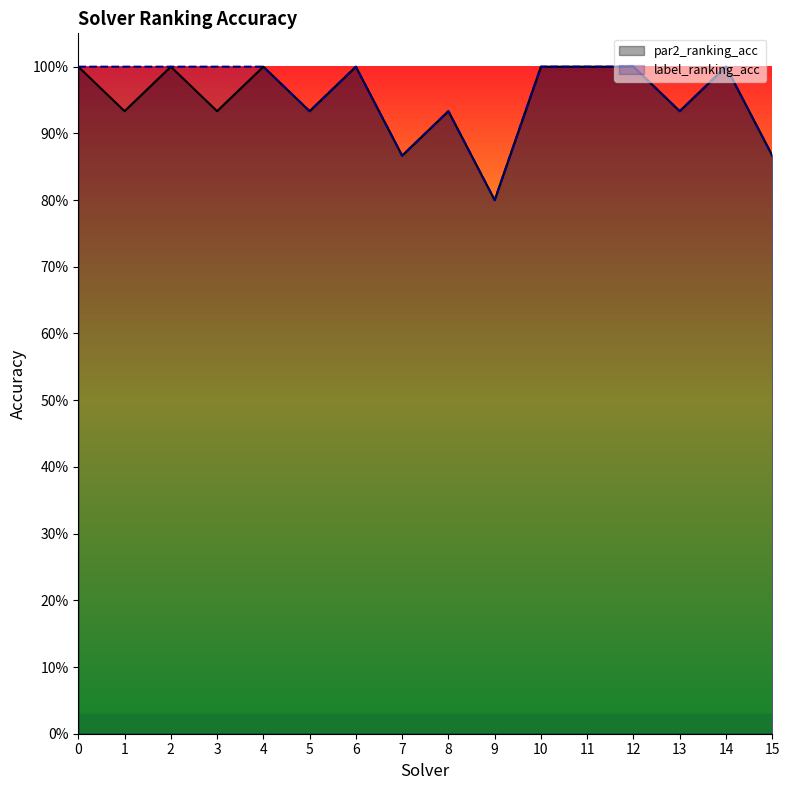

Reading left to right, what are all the values shown in this chart?

par2_ranking_acc: 1.0	0.9	1.0	0.9	1.0	0.9	1.0	0.9	0.9	0.8	1.0	1.0	1.0	0.9	1.0	0.9
label_ranking_acc: 1.0	1.0	1.0	1.0	1.0	0.9	1.0	0.9	0.9	0.8	1.0	1.0	1.0	0.9	1.0	0.9